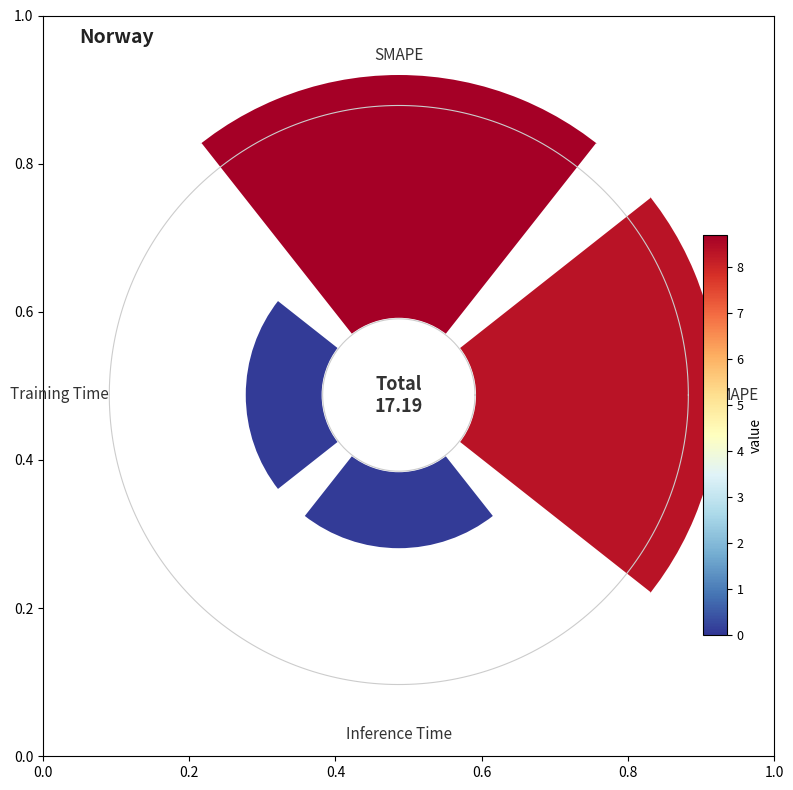

To the nearest percent, what is the average slice percentage?

25%